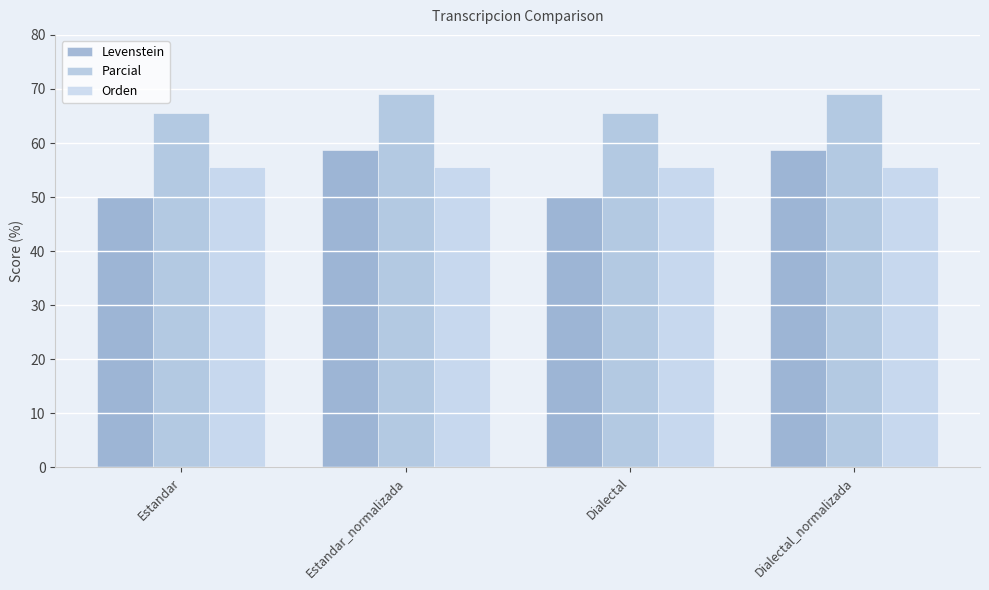

True or false: Orden has a value of 23.8 at Dialectal_normalizada.

False